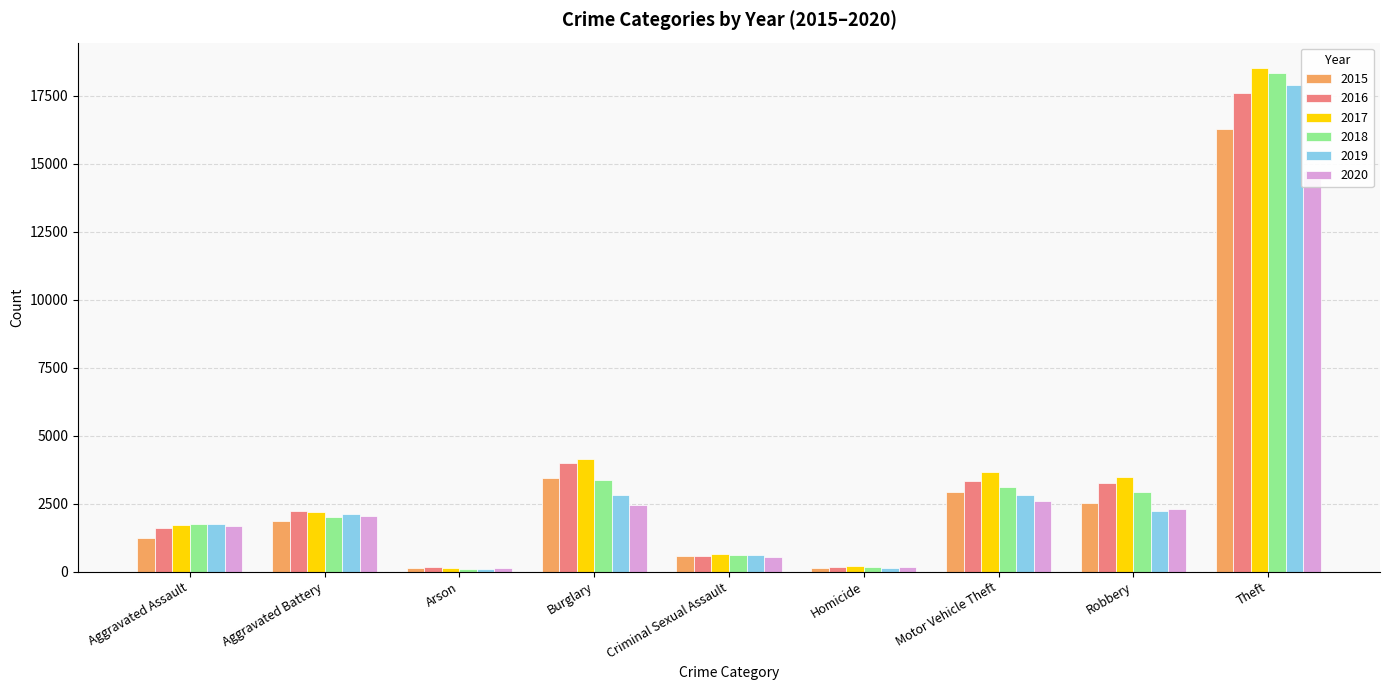

List the series in order of their peak value, lowest first.

2020, 2015, 2016, 2019, 2018, 2017